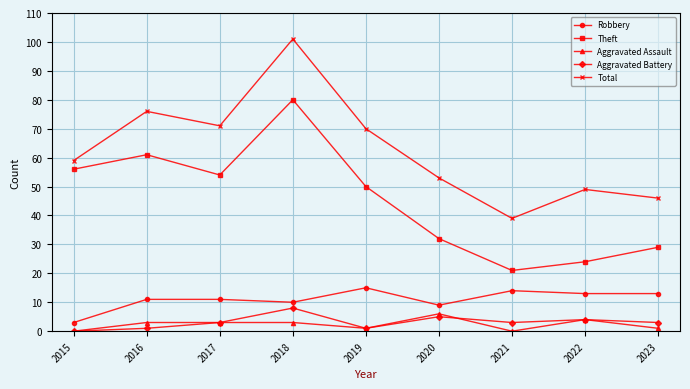

How many interior local valleys does the Aggravated Battery series have?

2